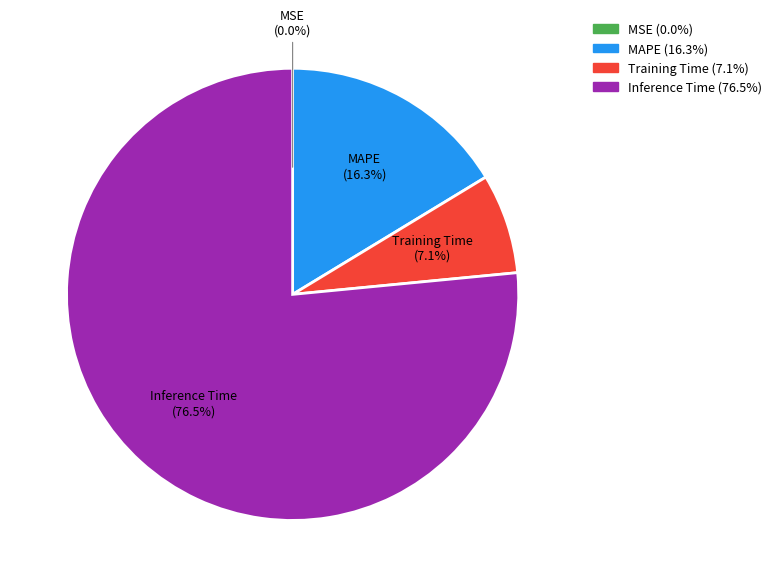

Is there any slice that represents more than half of the pie?

Yes